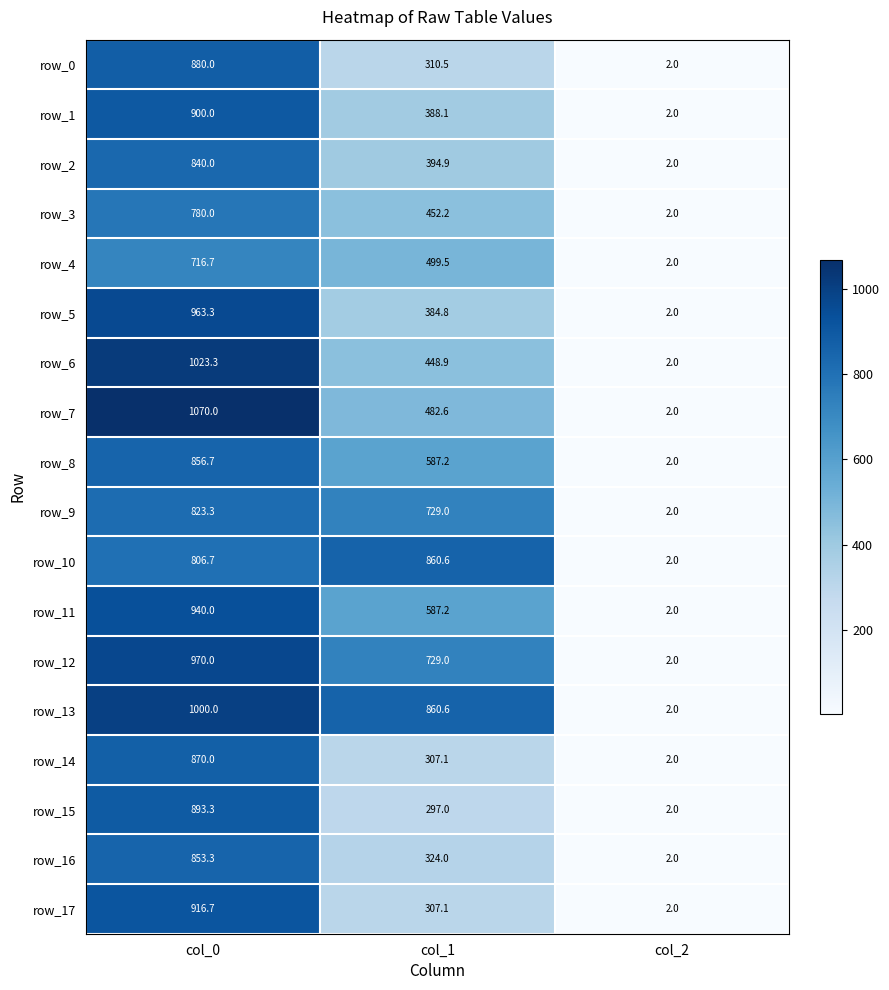

At col_0, list the series in order from smallest to largest.

row_4, row_3, row_10, row_9, row_2, row_16, row_8, row_14, row_0, row_15, row_1, row_17, row_11, row_5, row_12, row_13, row_6, row_7